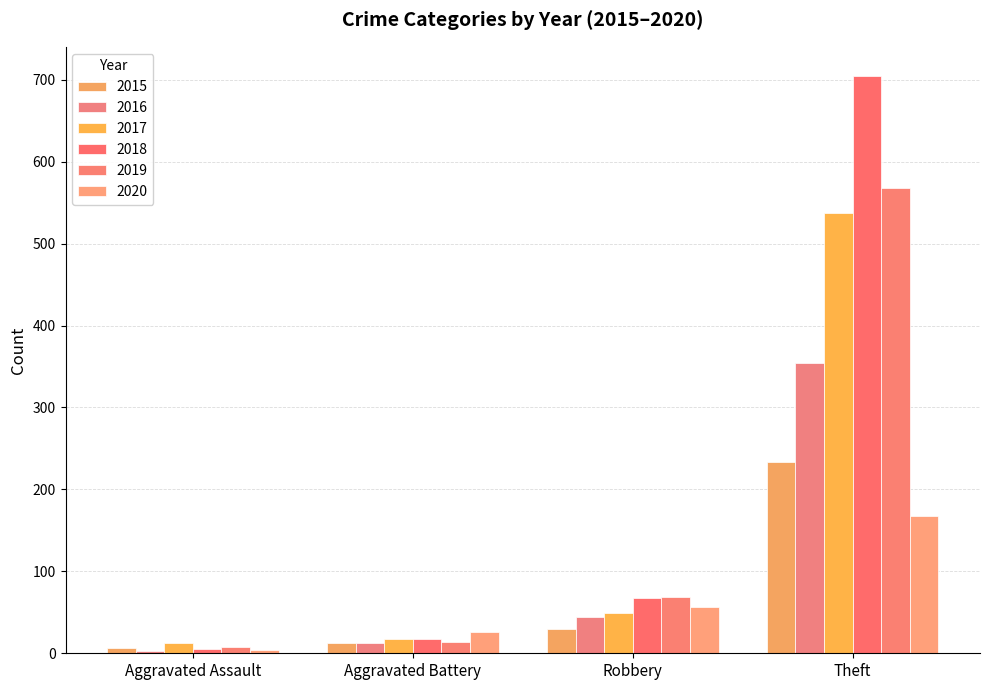

Is the value of 2016 at Robbery greater than the value of 2018 at Robbery?

No